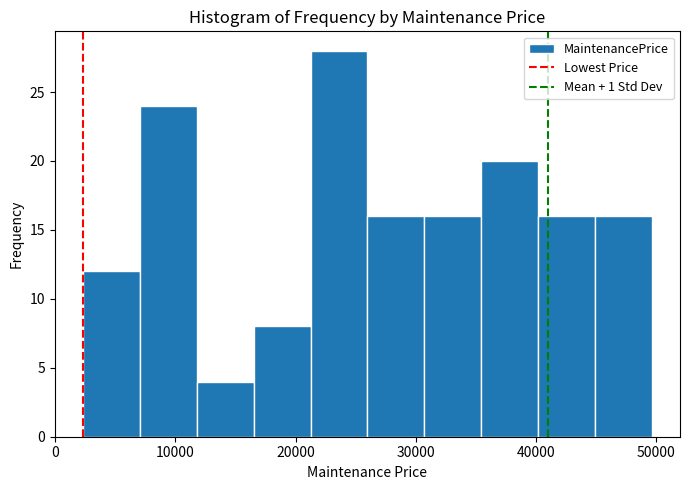

Reading left to right, transcribe this chart: for each bar, give the range it covers on the x-axis and its height. Neither the bar edges nor the heights are printed on the chart, so give them approximately, as read against the axes.

2000 to 7000: 12
7000 to 12000: 24
12000 to 17000: 4
17000 to 21000: 8
21000 to 26000: 28
26000 to 31000: 16
31000 to 35000: 16
35000 to 40000: 20
40000 to 45000: 16
45000 to 50000: 16